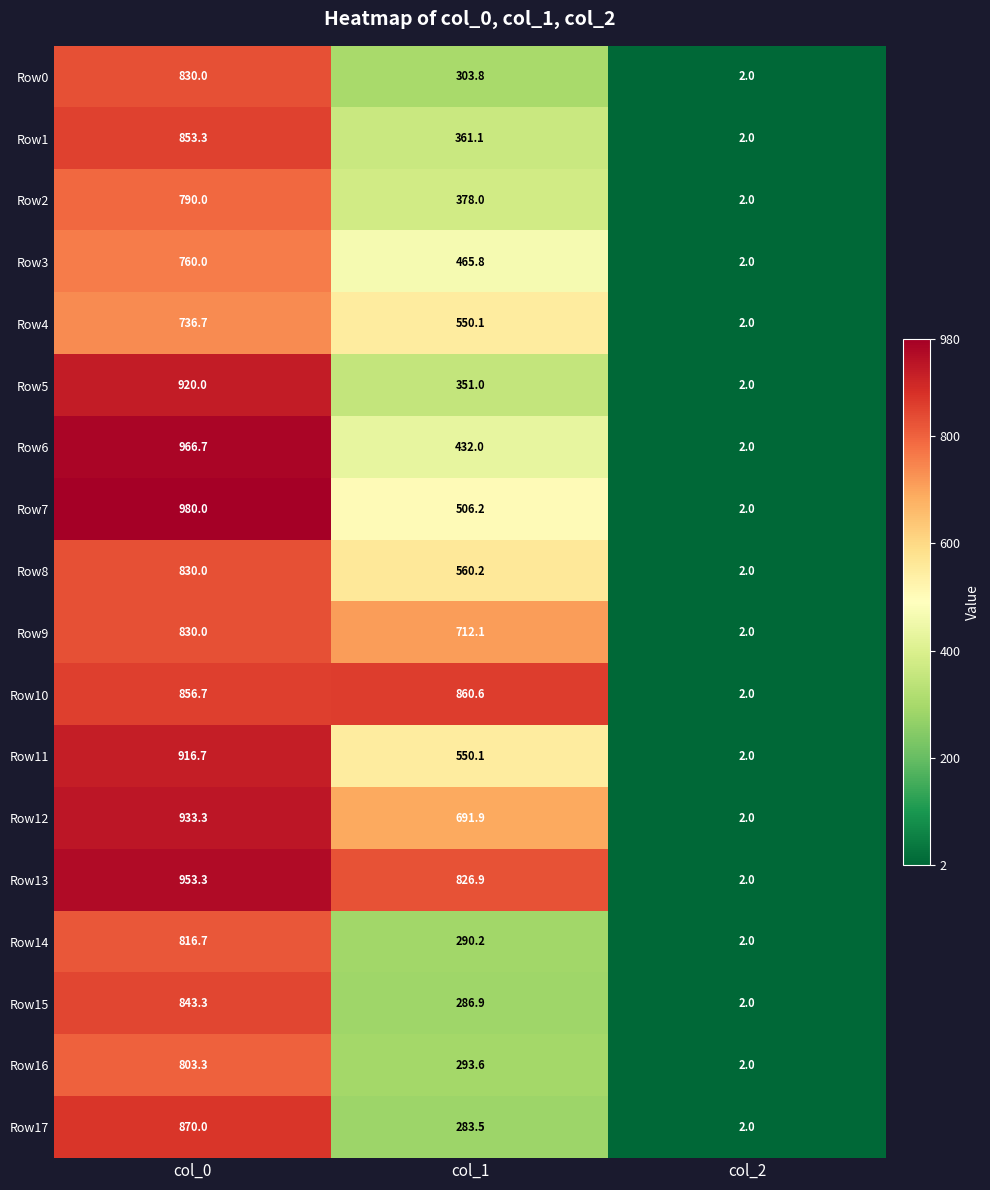

Between col_1 and col_2, which series saw the biggest shift?

Row10